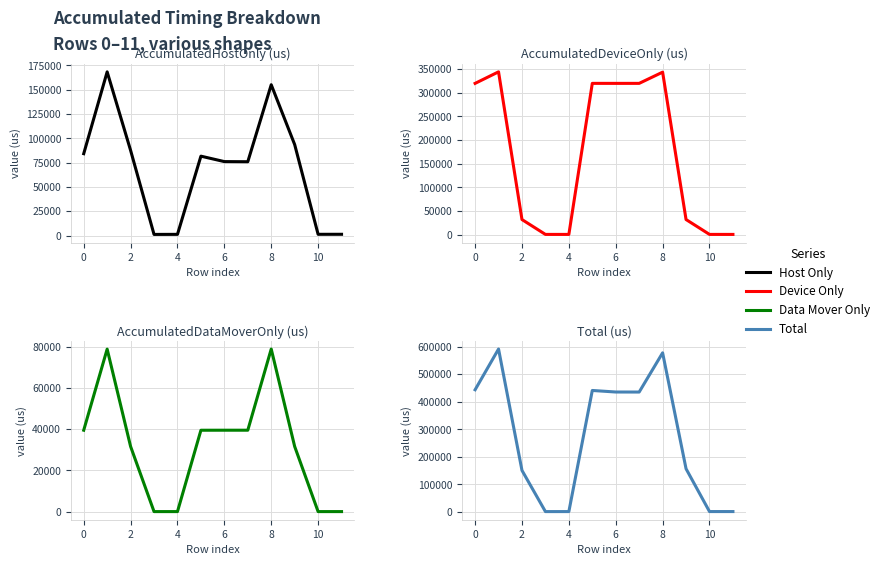

True or false: Data Mover Only has more than 1 interior local peaks.

True